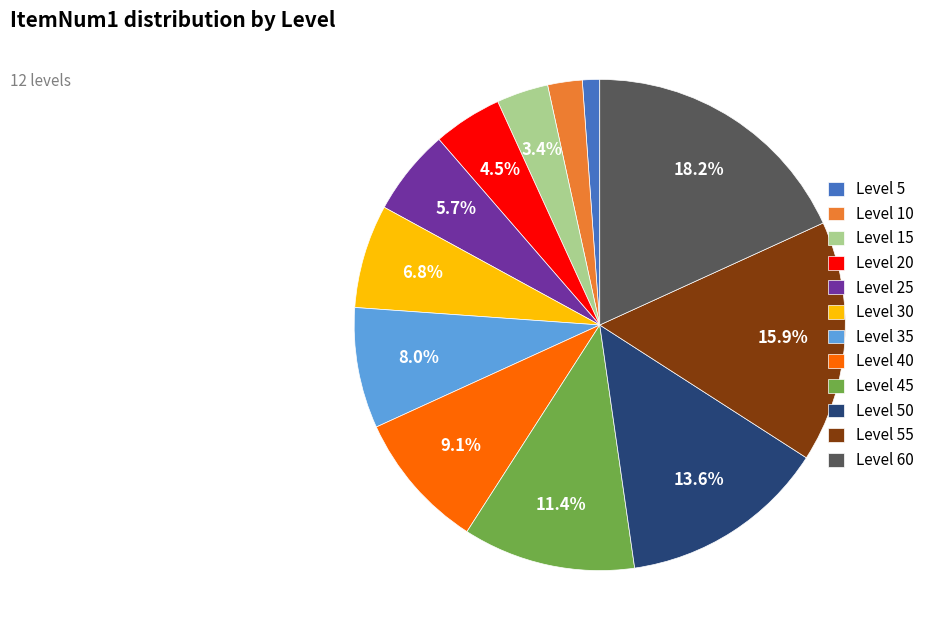

How many slices are in this pie chart?

12